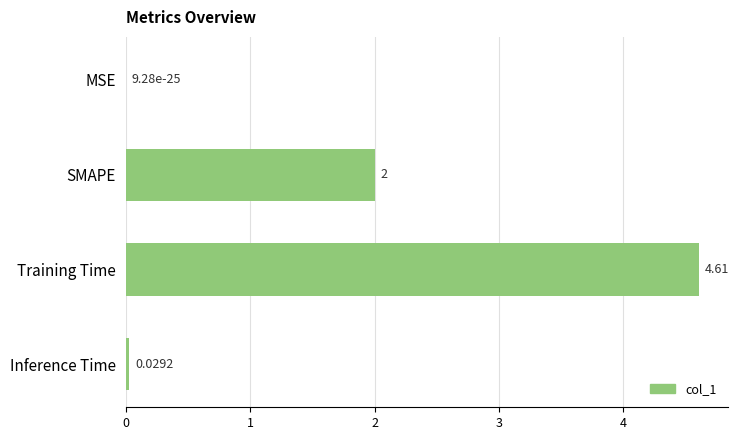

At which label is the value closest to 2?

SMAPE